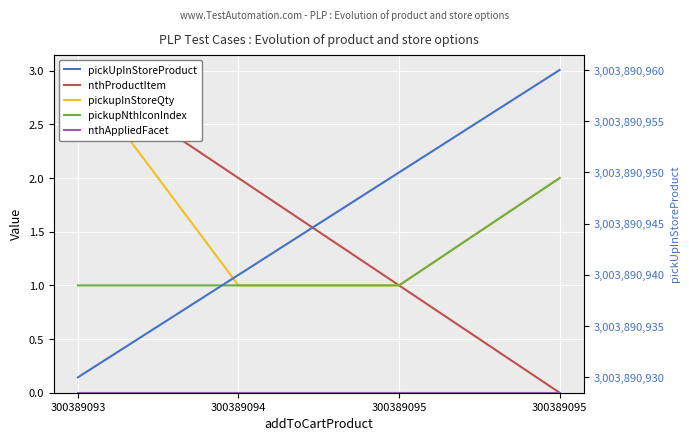

True or false: nthAppliedFacet and pickupNthIconIndex intersect in this chart.

False